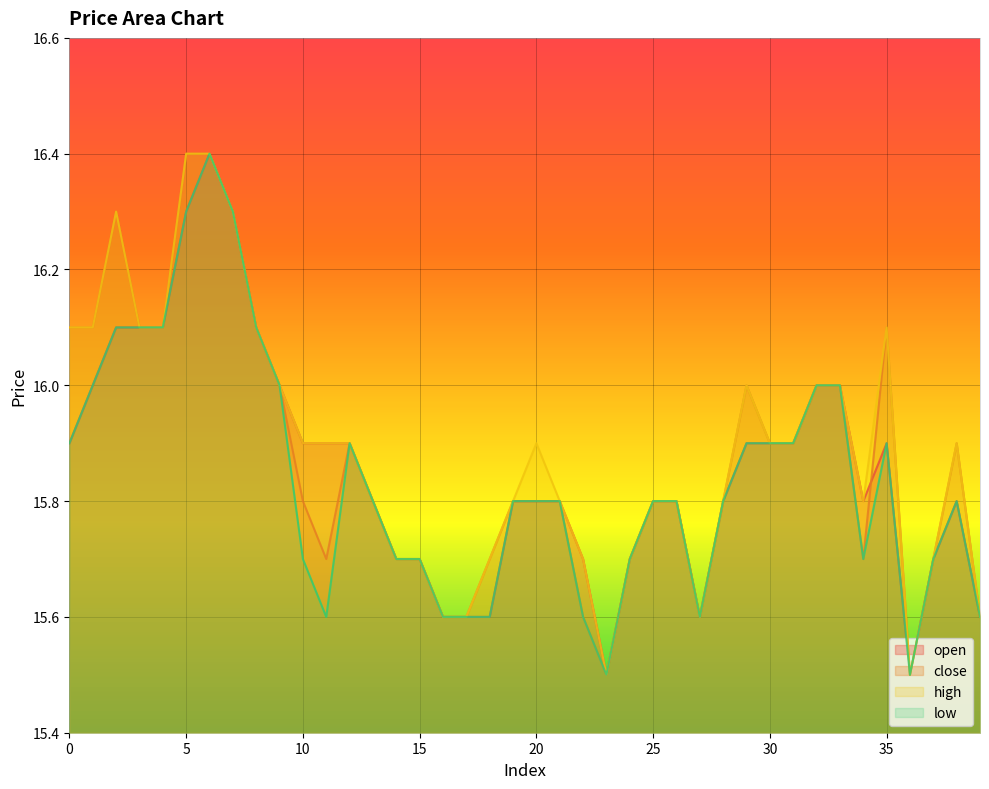

Does the chart display data point markers on the line(s)?

No